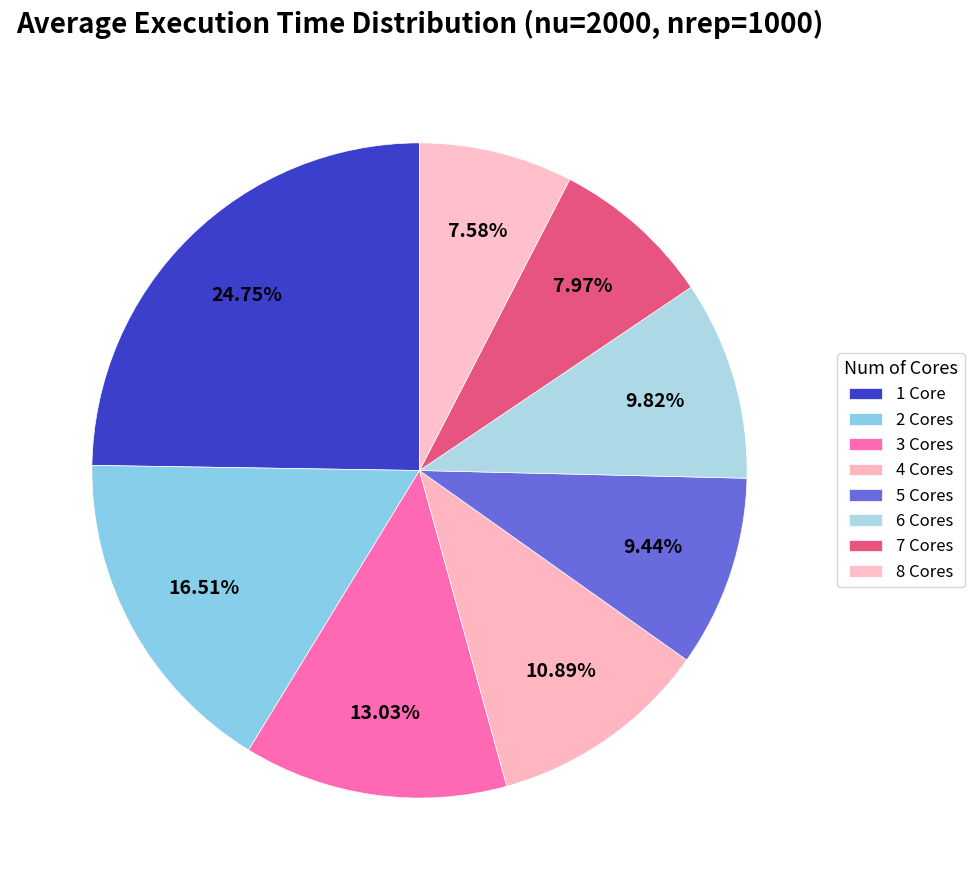

Rank the categories by value from lowest to highest.

8 Cores, 7 Cores, 5 Cores, 6 Cores, 4 Cores, 3 Cores, 2 Cores, 1 Core